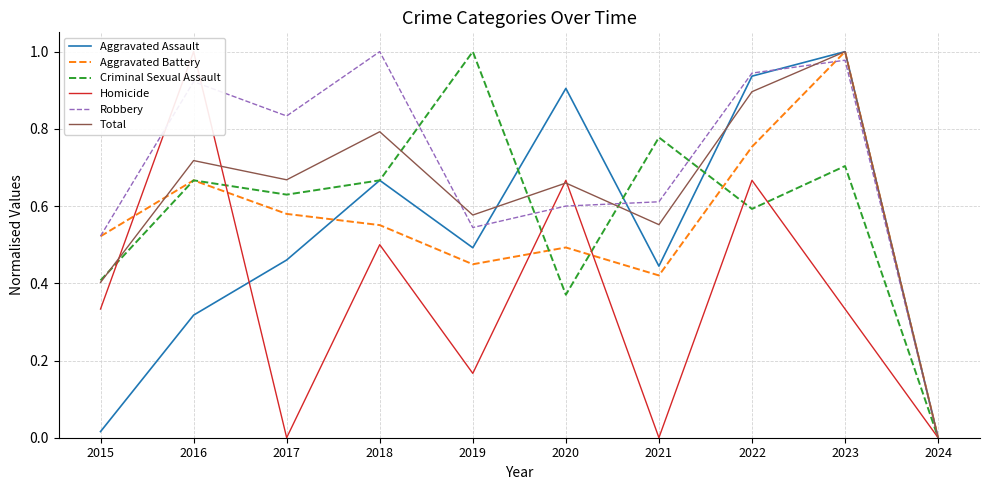

How many lines are shown in the chart?

6